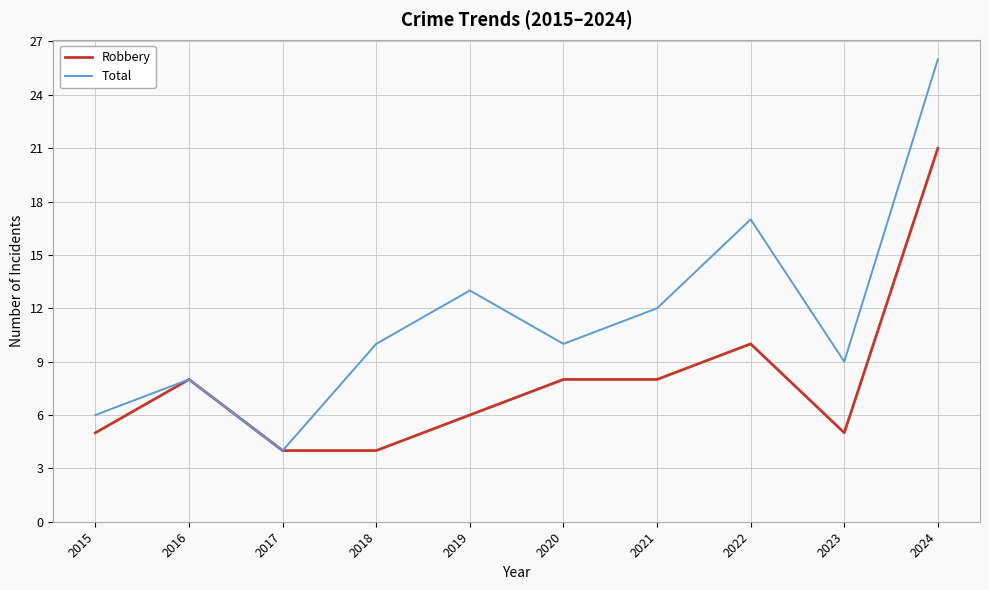

What is the difference between the maximum and second lowest values in the Total series?

20